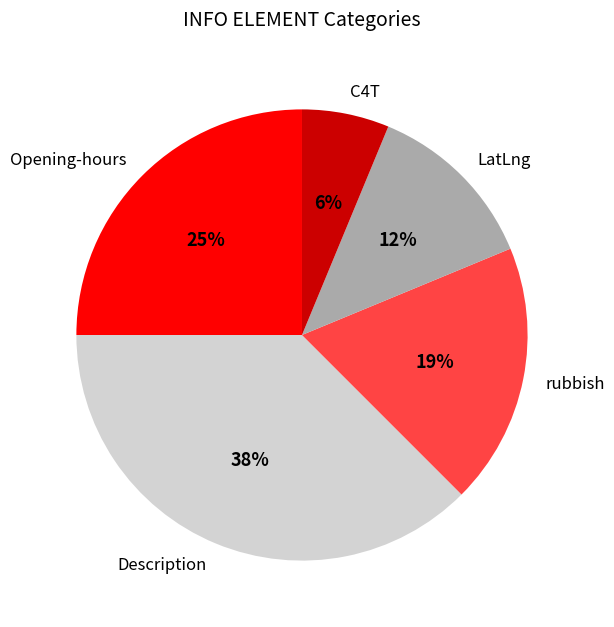

To the nearest percent, what is the combined percentage of rubbish and LatLng?

31%